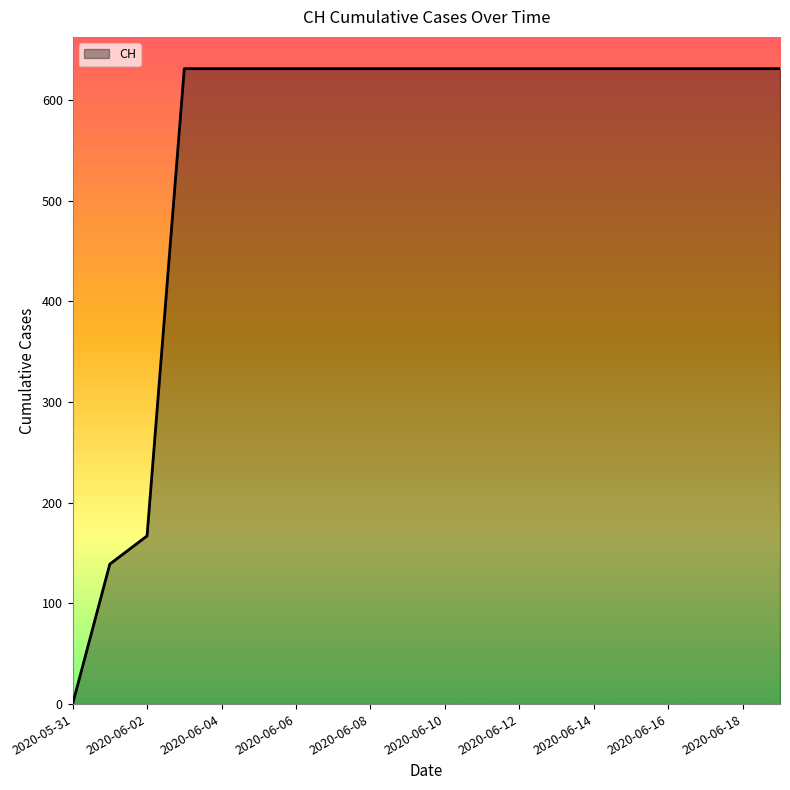

What is the maximum value shown in the chart?

631